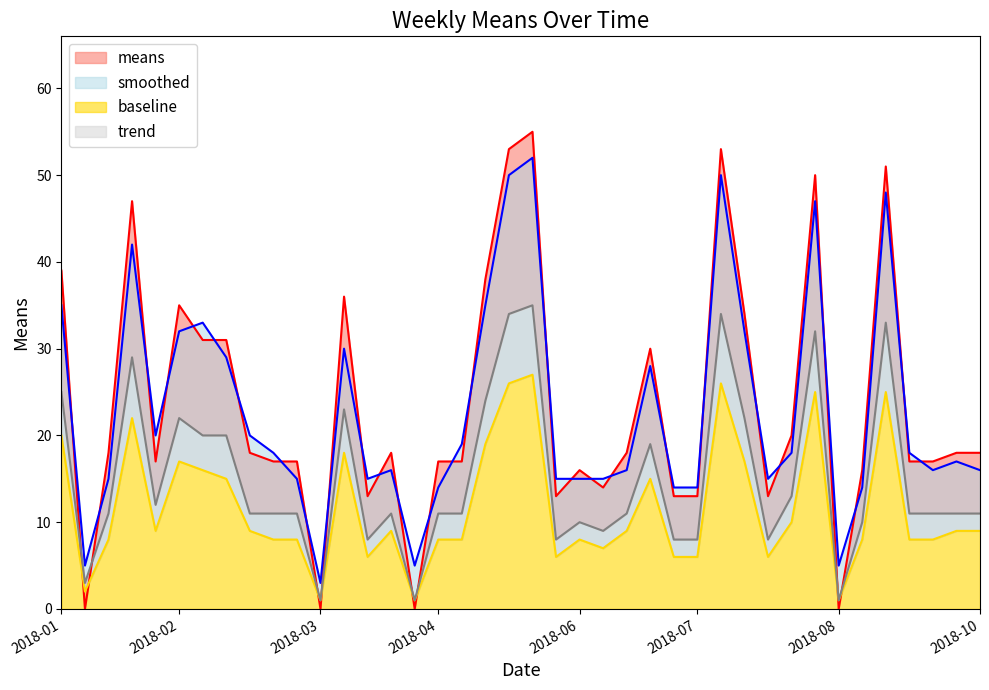

Rank the series by their maximum value, from highest to lowest.

means, smoothed, trend, baseline